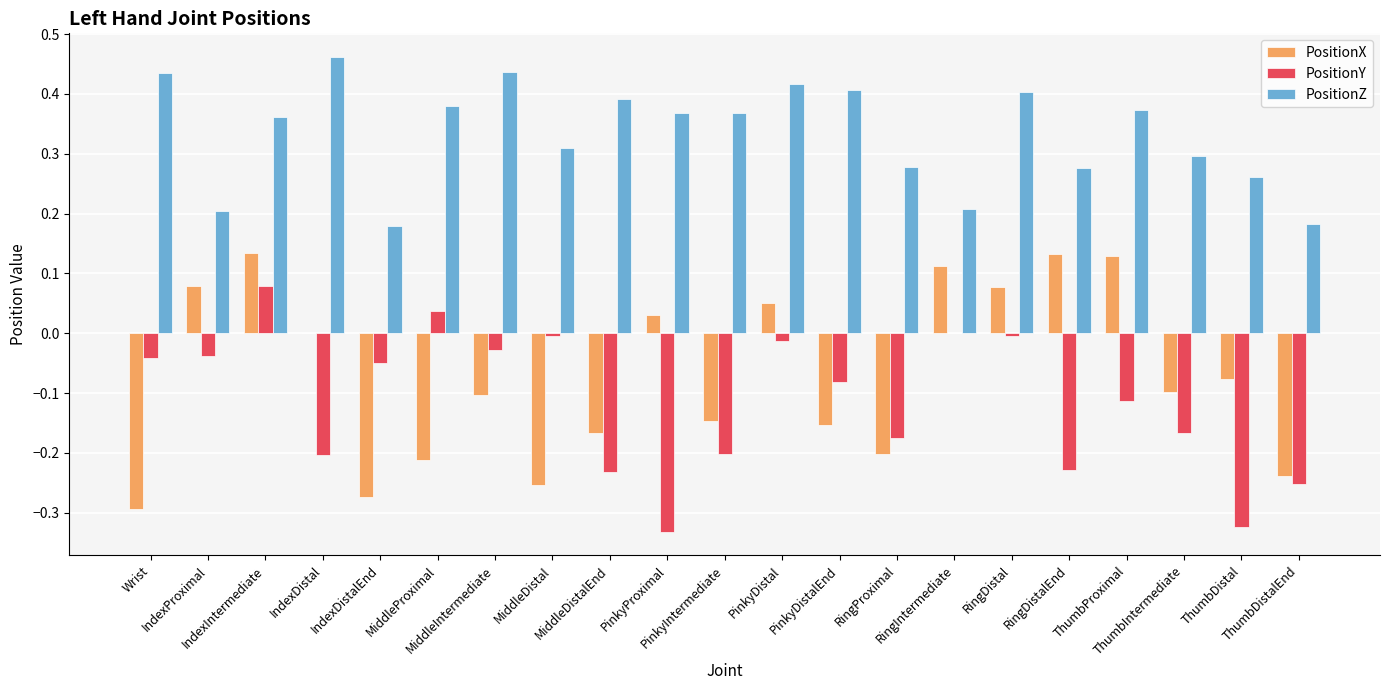

What is the sum of all PositionX values?

-1.5